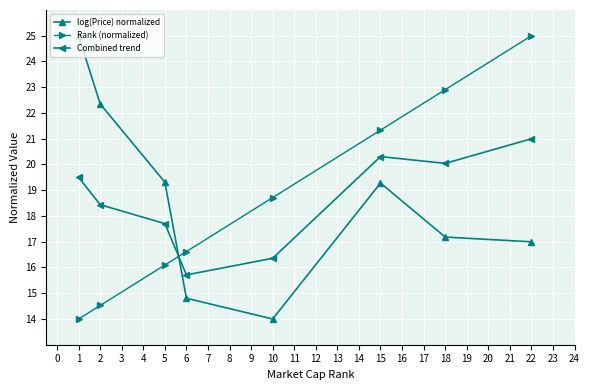

At which category is the sum across all series the highest?

22